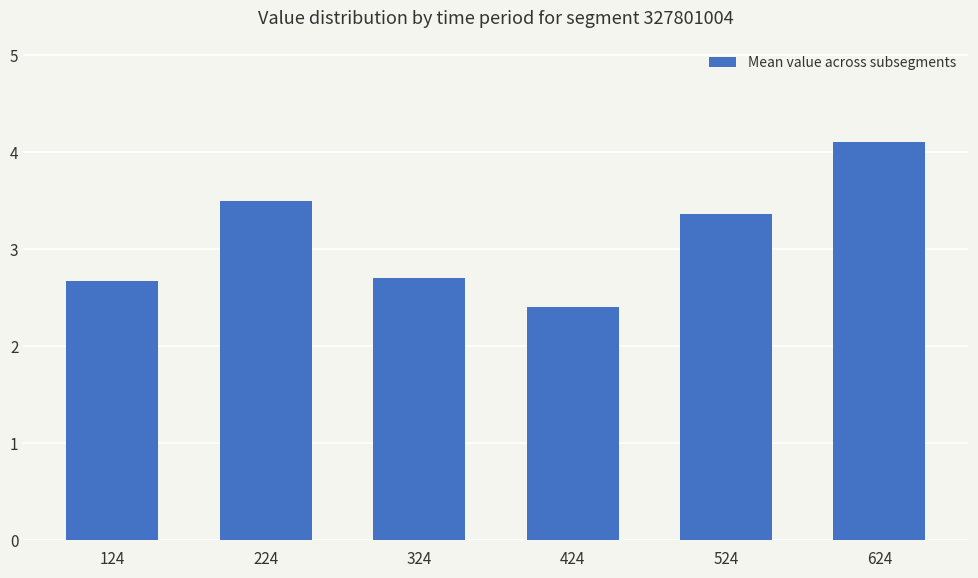

The chart shows a value of 1.4 at 424. True or false?

False